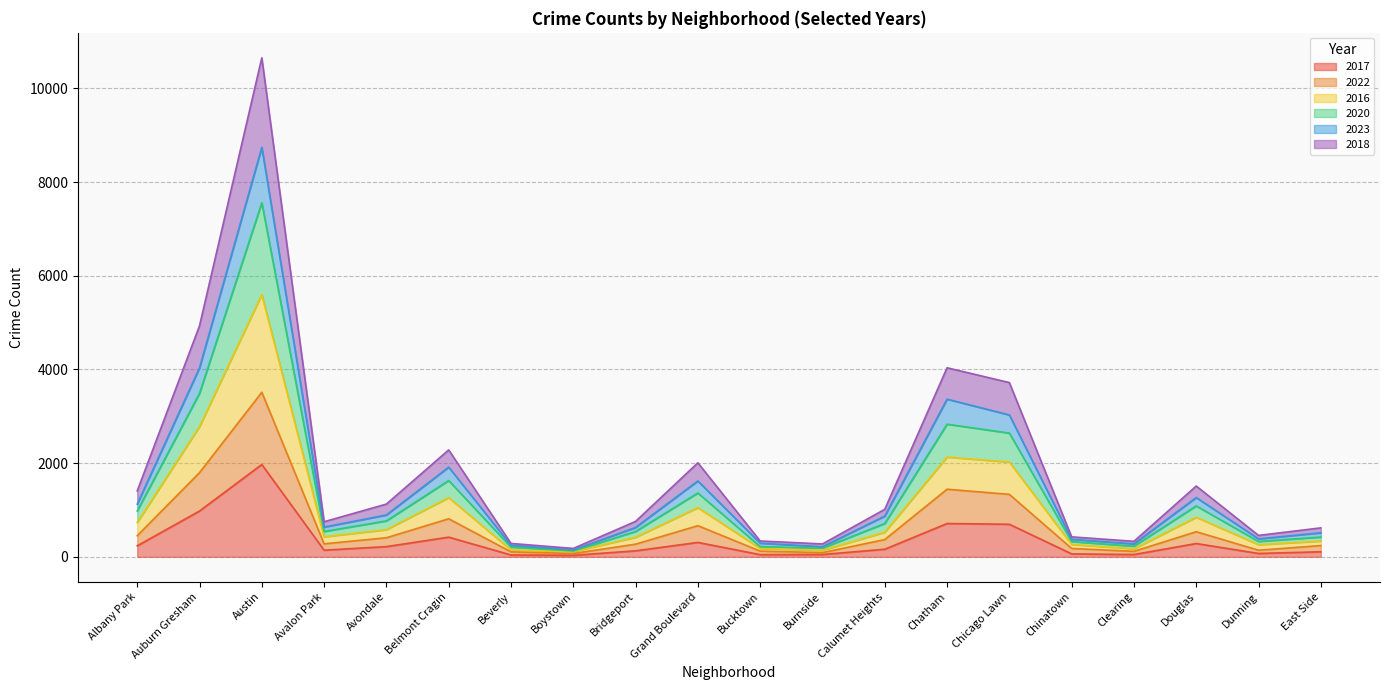

How many lines are shown in the chart?

6